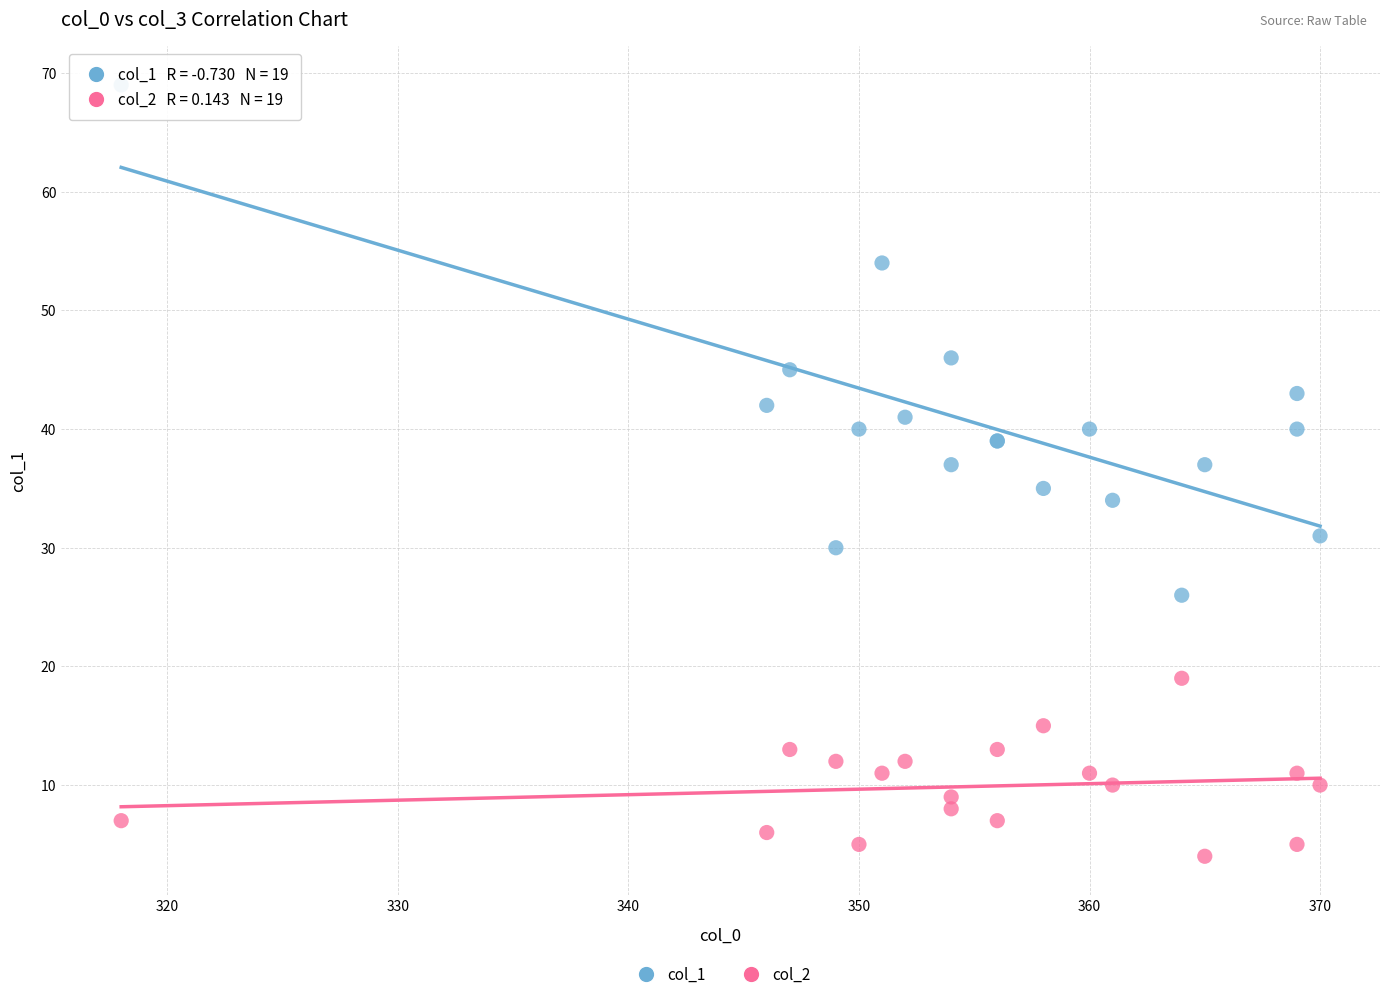

Which series has the widest spread of Y values?

col_1